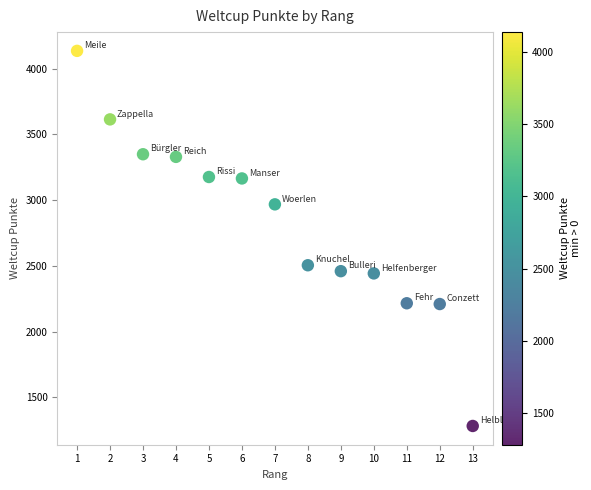

What Y value in the scatter plot is closest to 2709?

2505